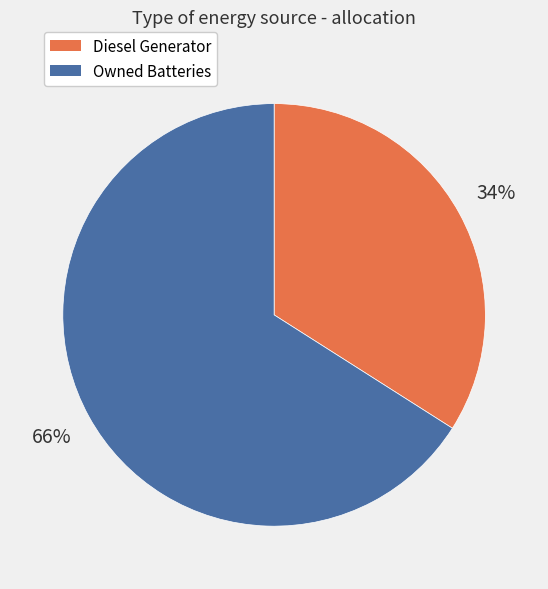

Rank the categories by value from lowest to highest.

Diesel Generator, Owned Batteries